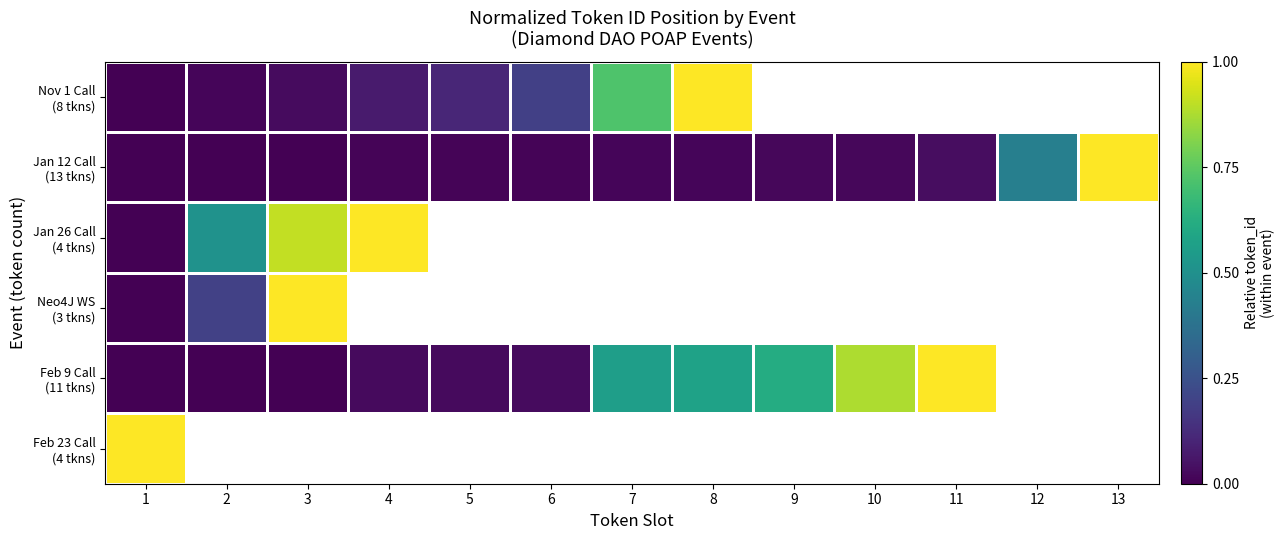

How many values in Feb 9 Call (11 tkns) are above zero?

10